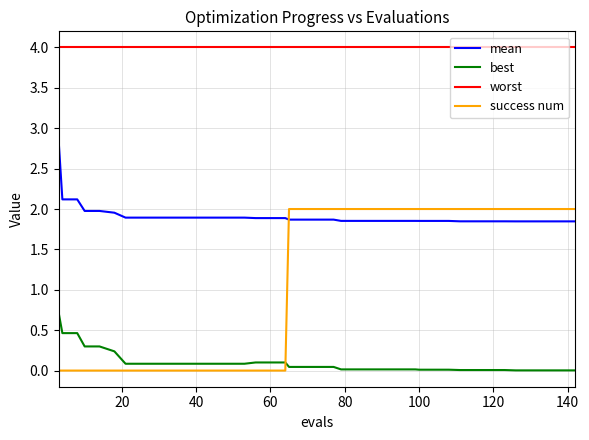

What are all the series names shown in the legend?

mean, best, worst, success num